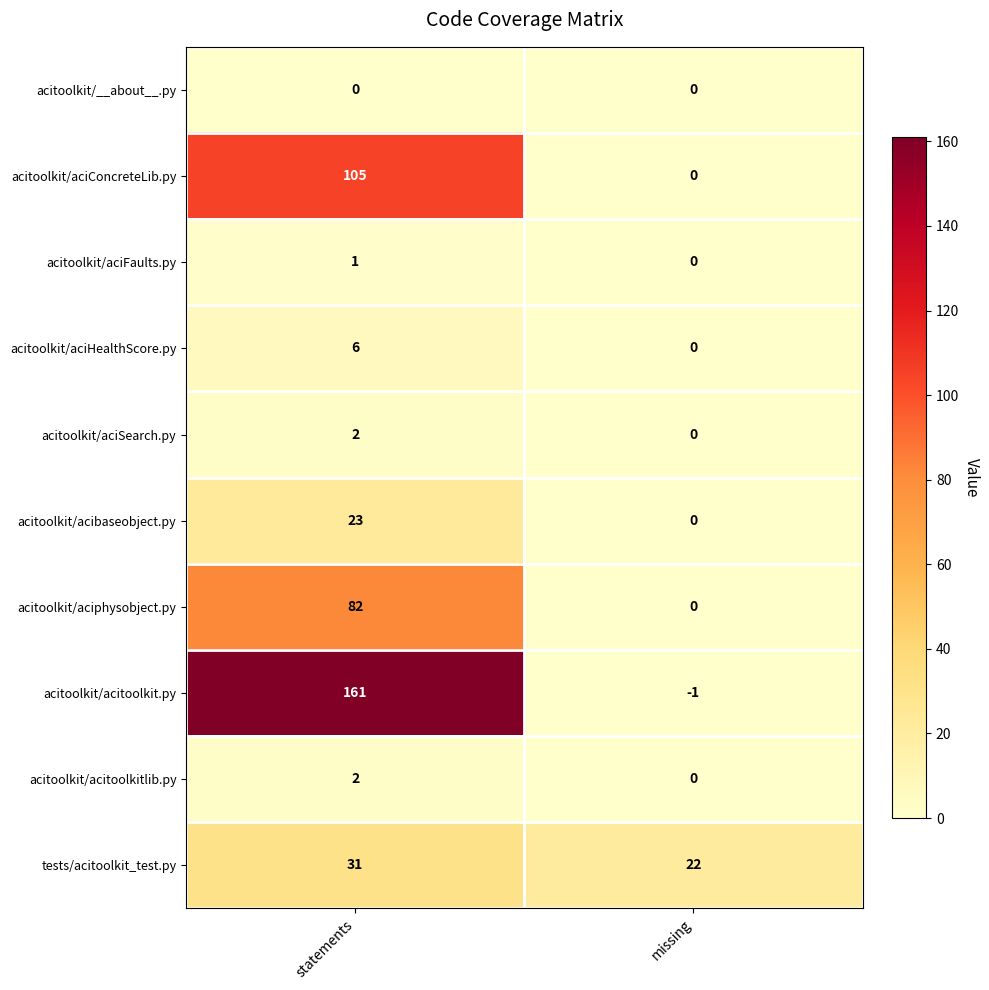

True or false: tests/acitoolkit_test.py has a value of 31 at statements.

True